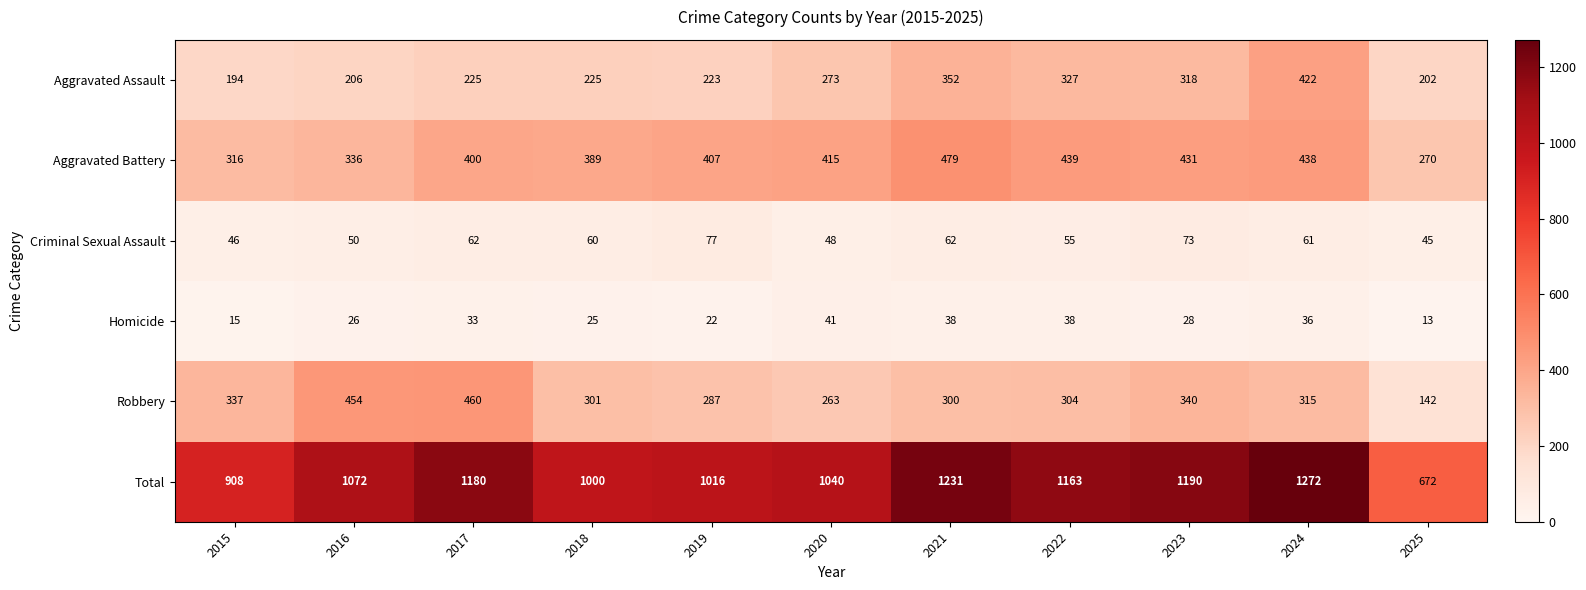

What value does the Aggravated Assault series have at 2022?

327